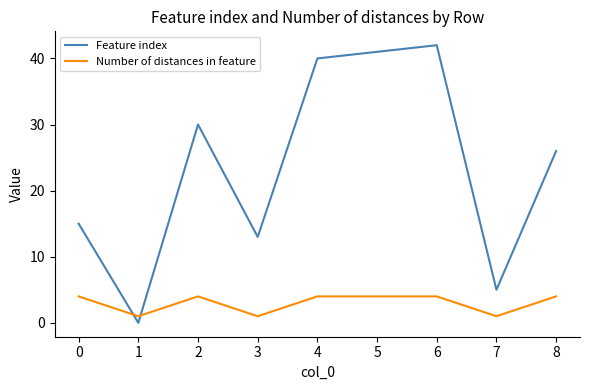

Which series has the largest range (max minus min)?

Feature index